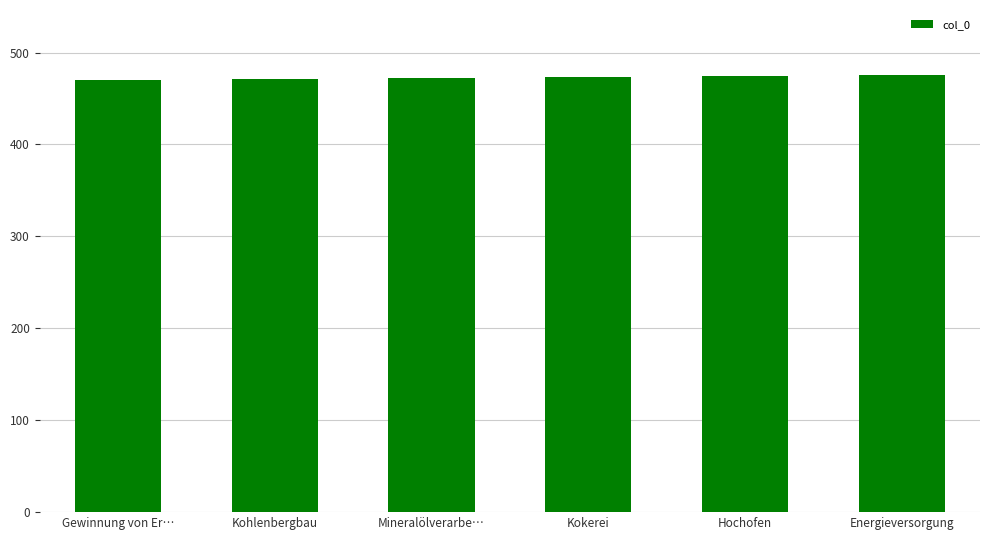

What is the value of the 5th bar from the left?

474